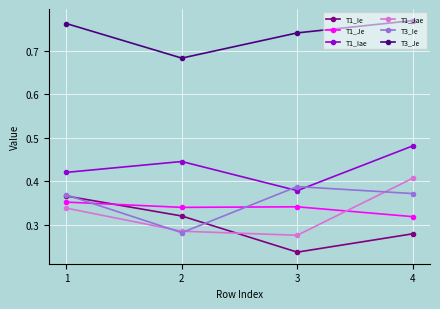

Is the value of T3_Je at 1 greater than the value of T1_Je at 4?

Yes